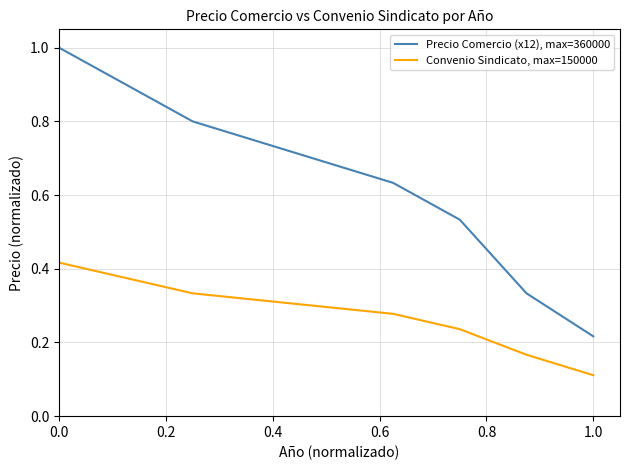

Which series has the largest total across all categories?

Precio Comercio (x12), max=360000